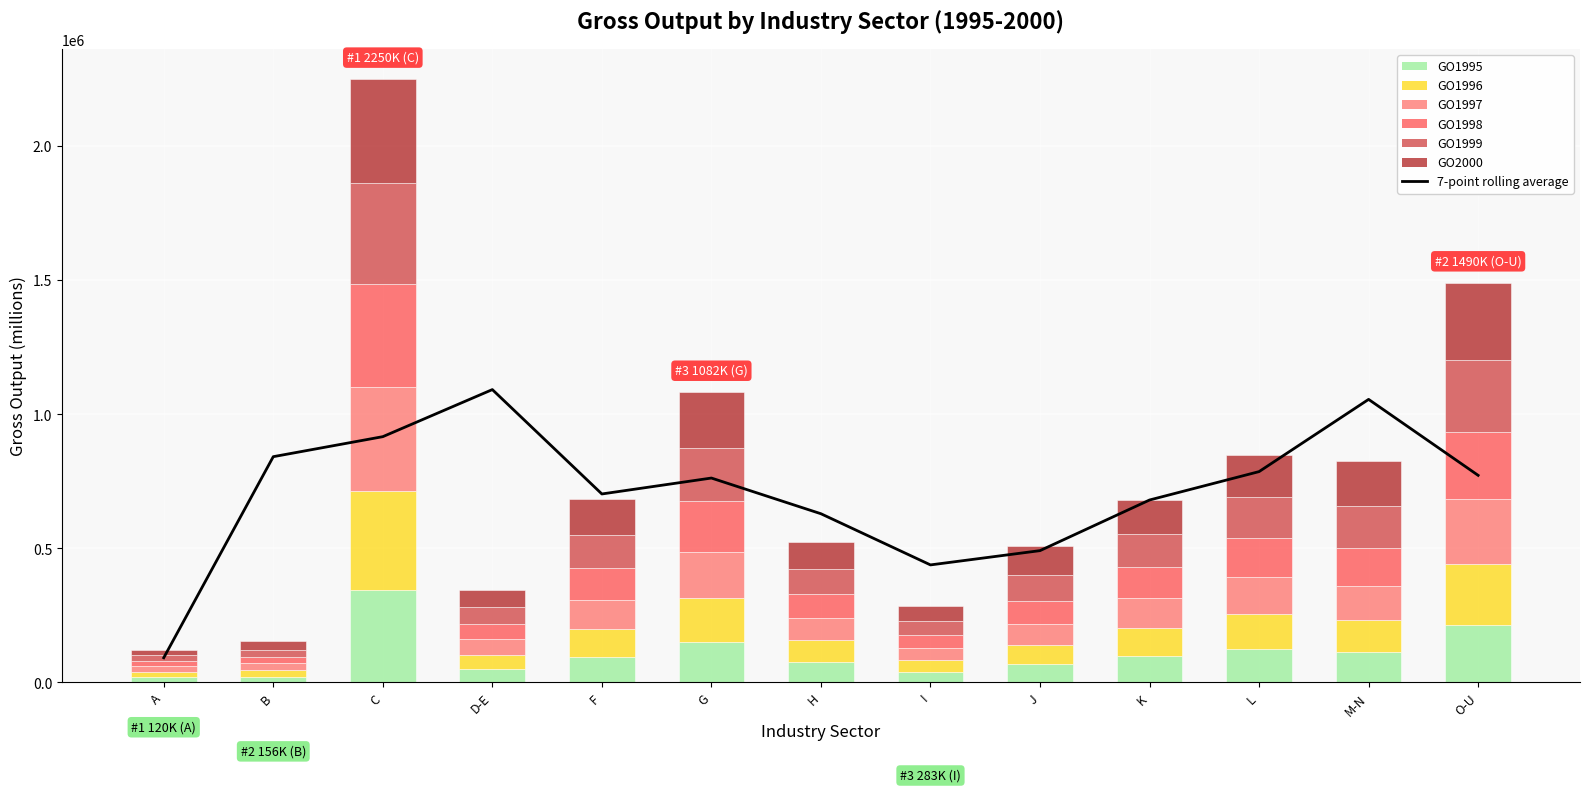

At which label does GO2000 reach its minimum?

A